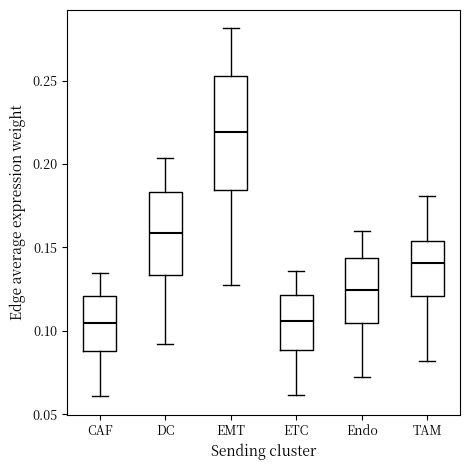

Where is the lower edge of the box for TAM on the y-axis? The values are not printed on the chart, so give them approximately, as read against the axis.

0.120